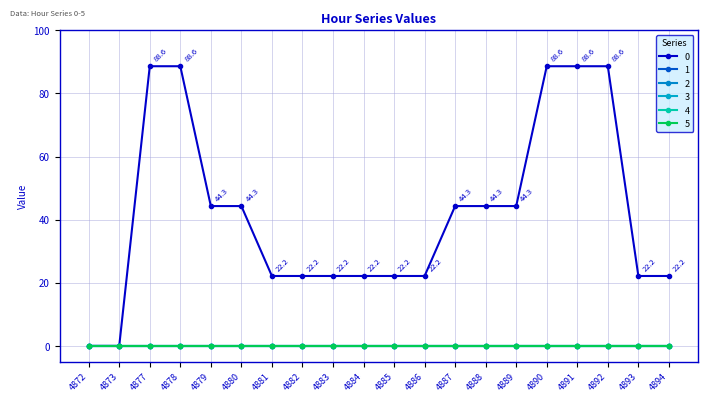

Is this an area chart (filled region under the line)?

No